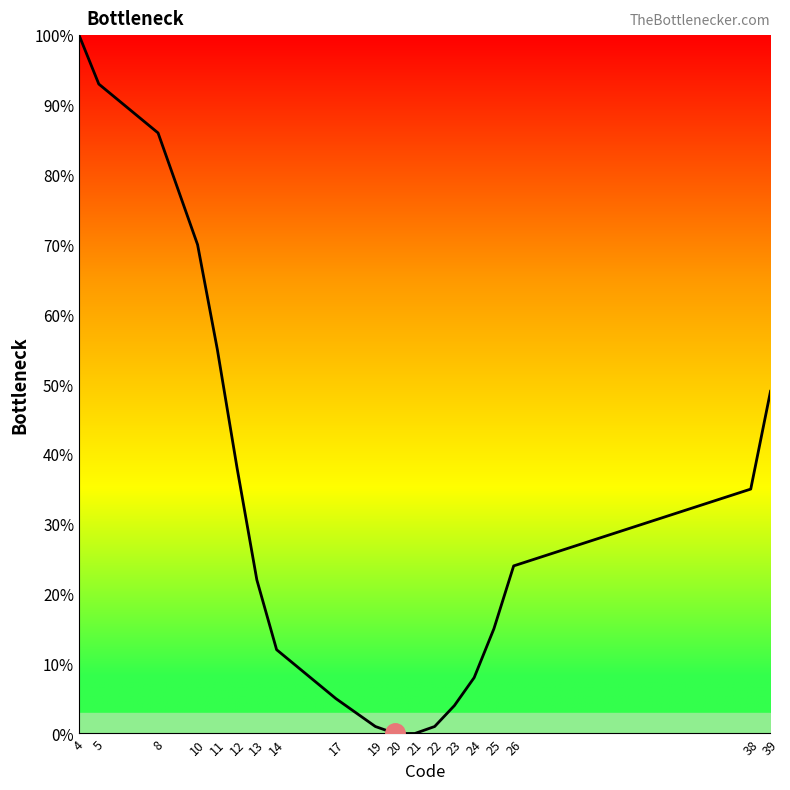

Is this an area chart (filled region under the line)?

No